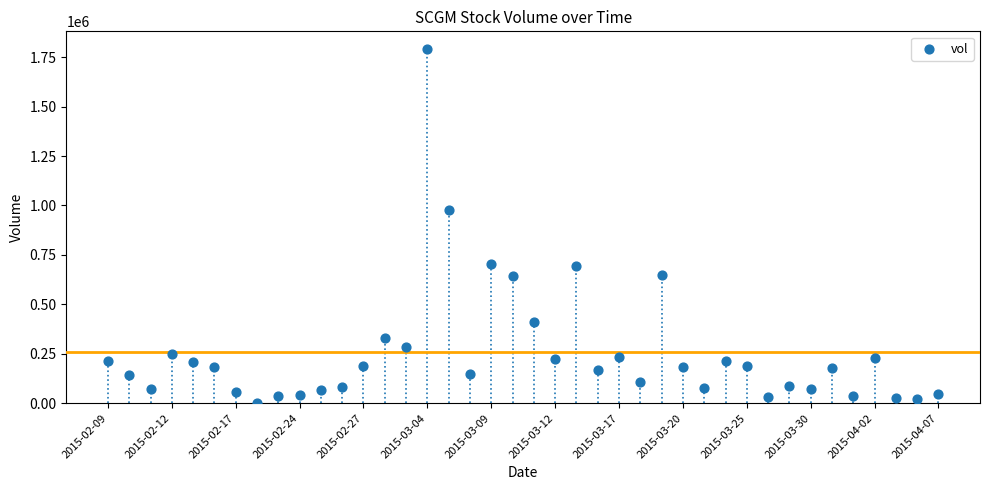

What is the range of Y values (max minus min)?

1790300